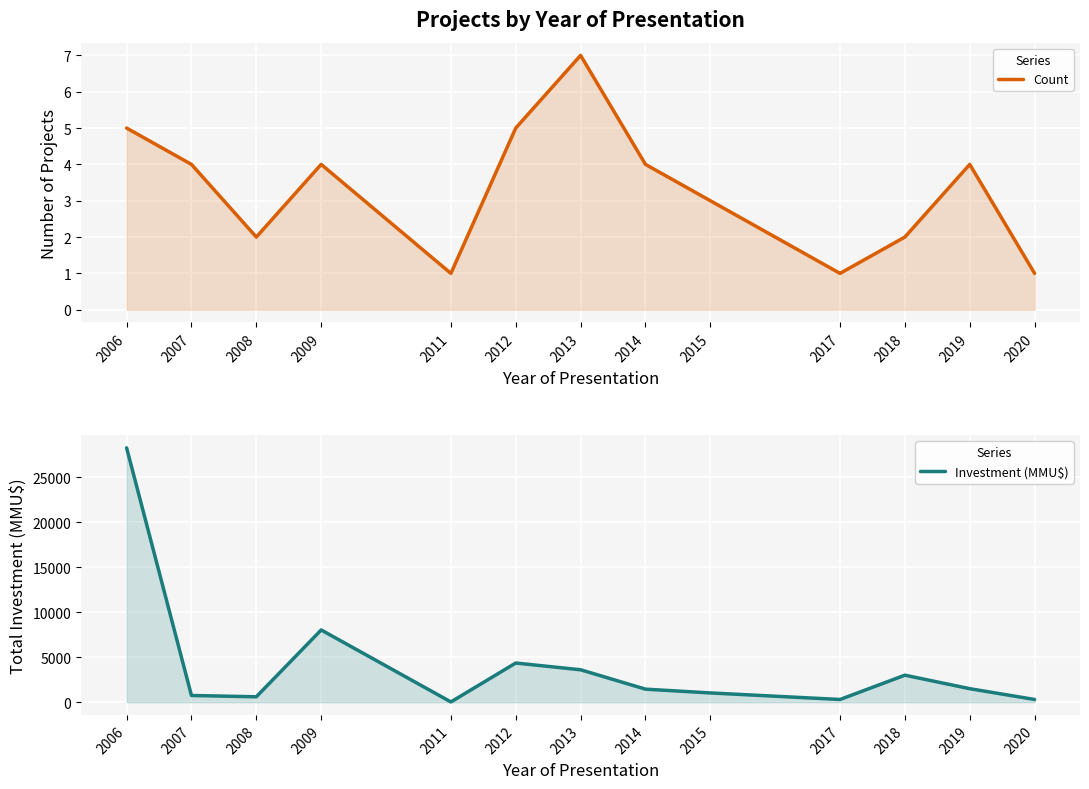

Reading left to right, what are all the values shown in this chart?

Count: 5	4	2	4	1	5	7	4	3	1	2	4	1
Investment (MMU$): 28250	744	600	8023	29	4350	3600	1447	1028	300	3000	1500	300